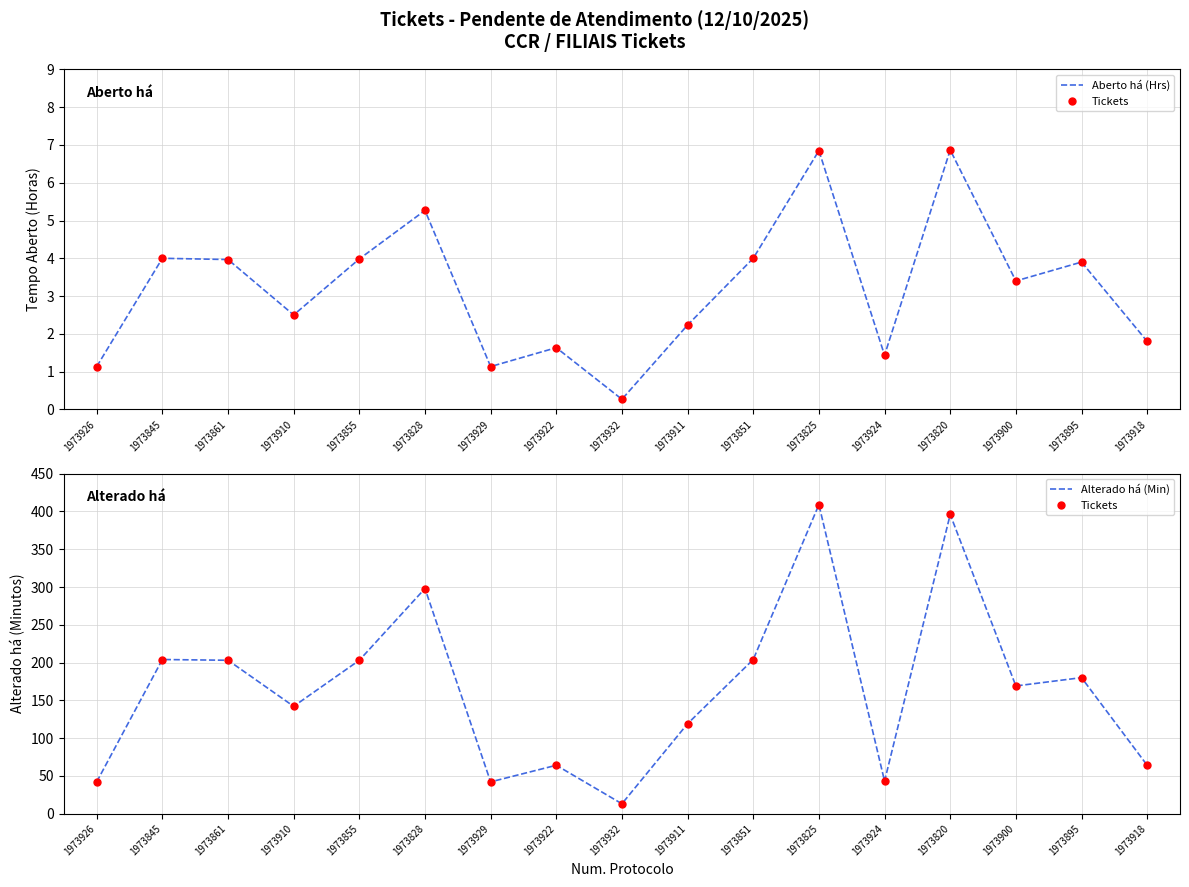

What is the total value across all series at 1973926?

85.1